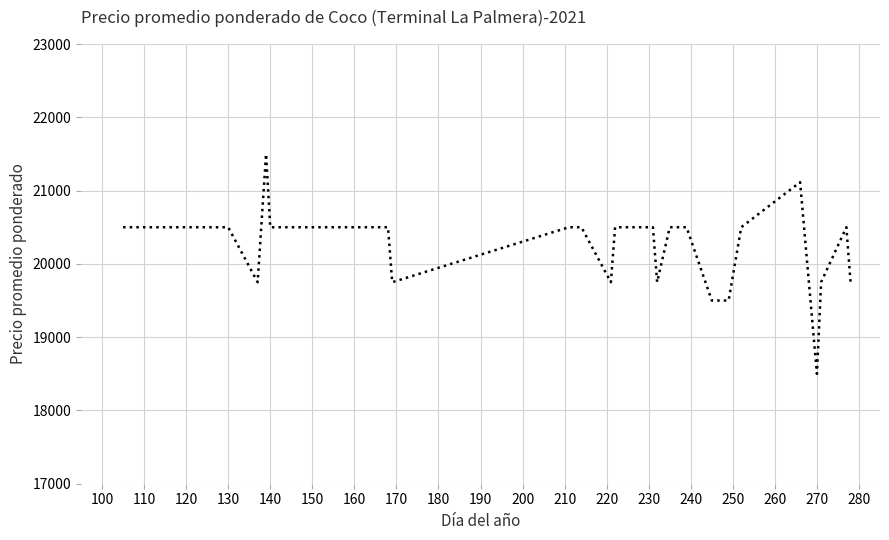

What is the difference between the maximum and minimum values?

3000